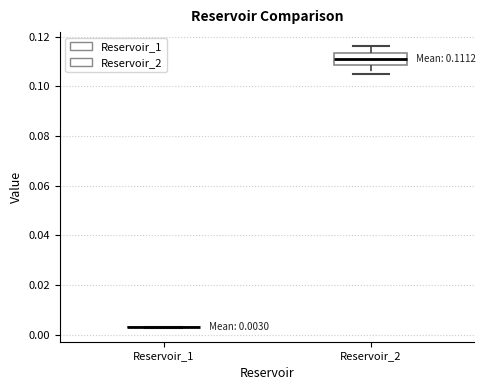

Comparing the boxes themselves (not the whiskers), which one is the tallest?

Reservoir_2